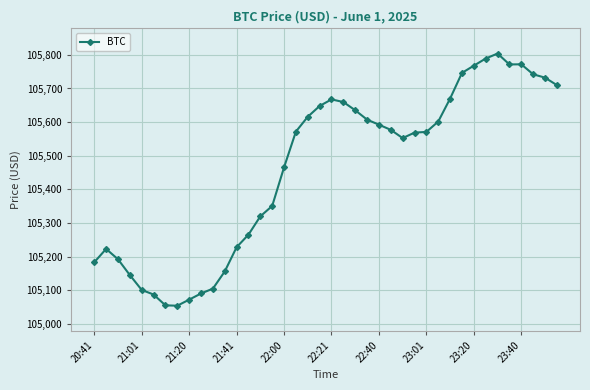

What is the value of the 11th point from the left?

105105.1